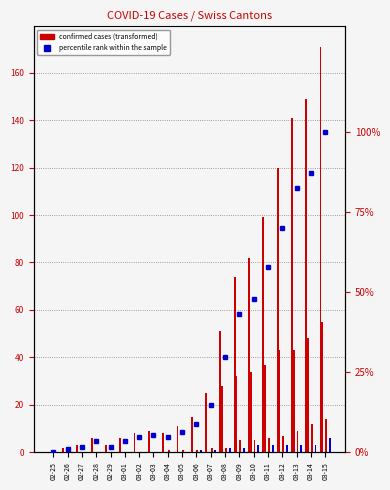

What is the label of the 19th bar from the left?

03-14